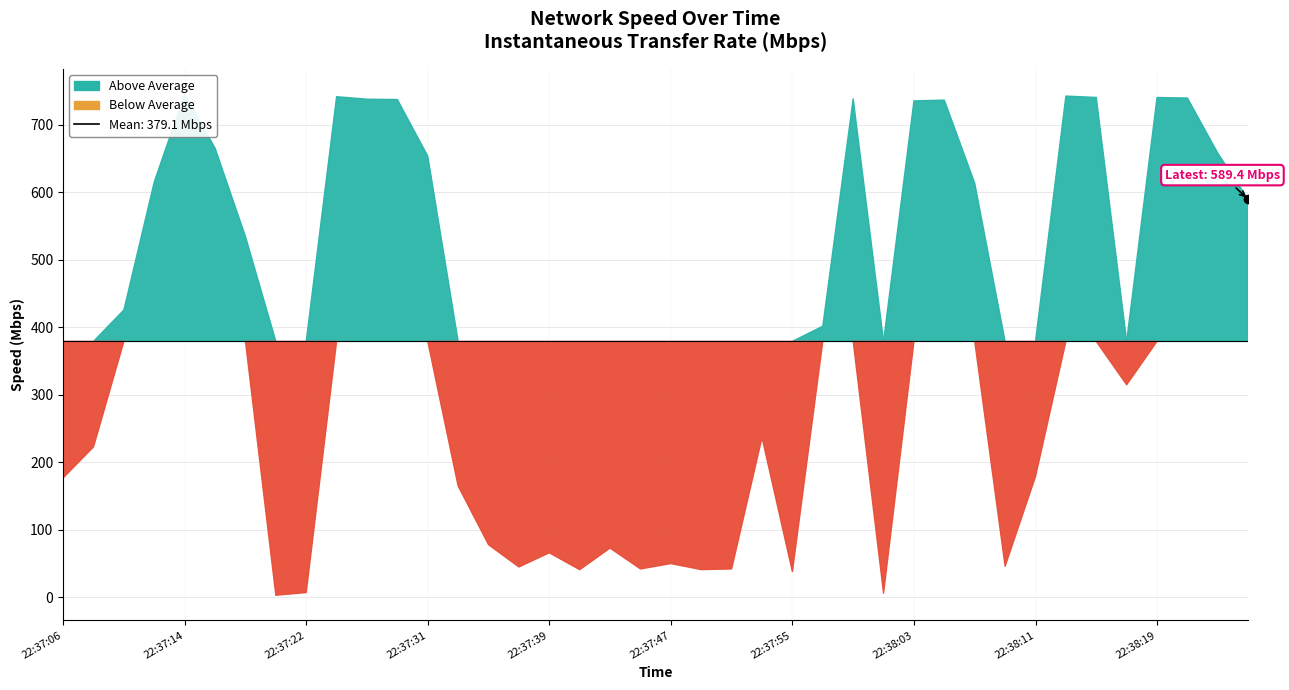

What is the sum of the values at 22:37:37 and 22:38:15?

785.4